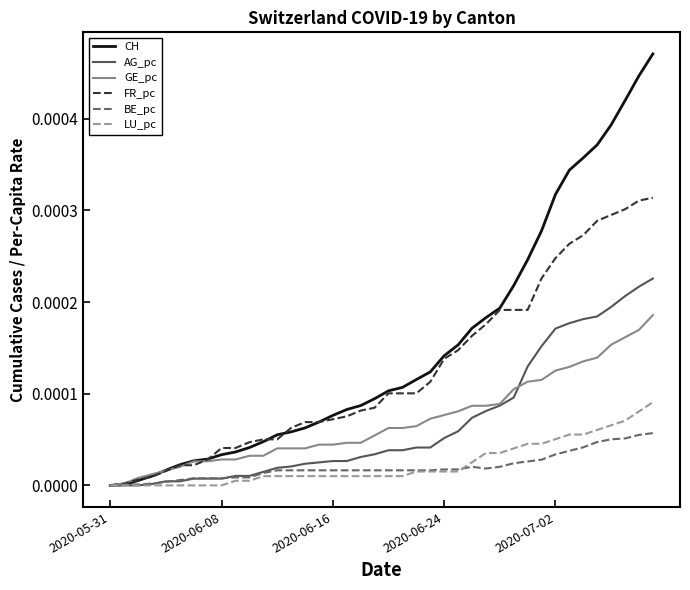

Which series has the largest total across all categories?

CH